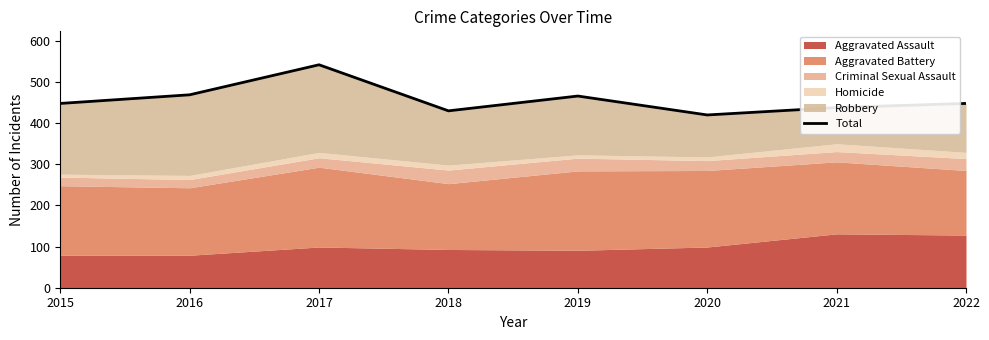

What is the difference between the maximum and minimum values?

122